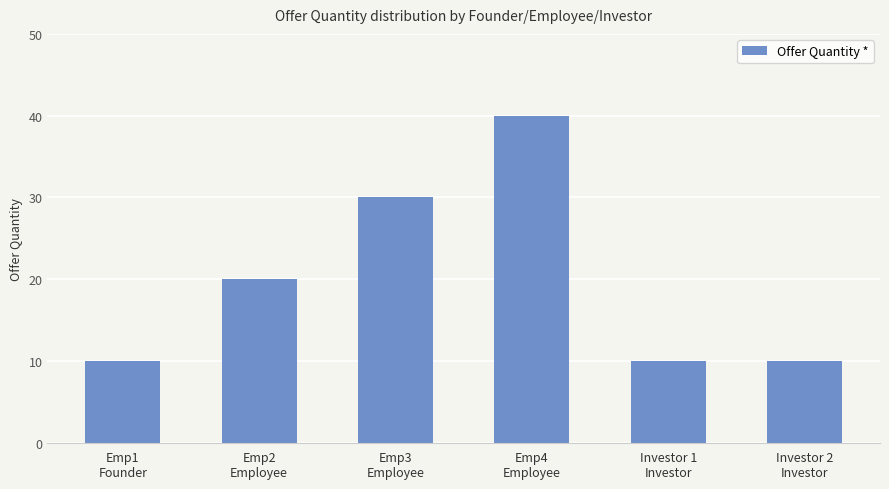

What is the sum of all values?

120